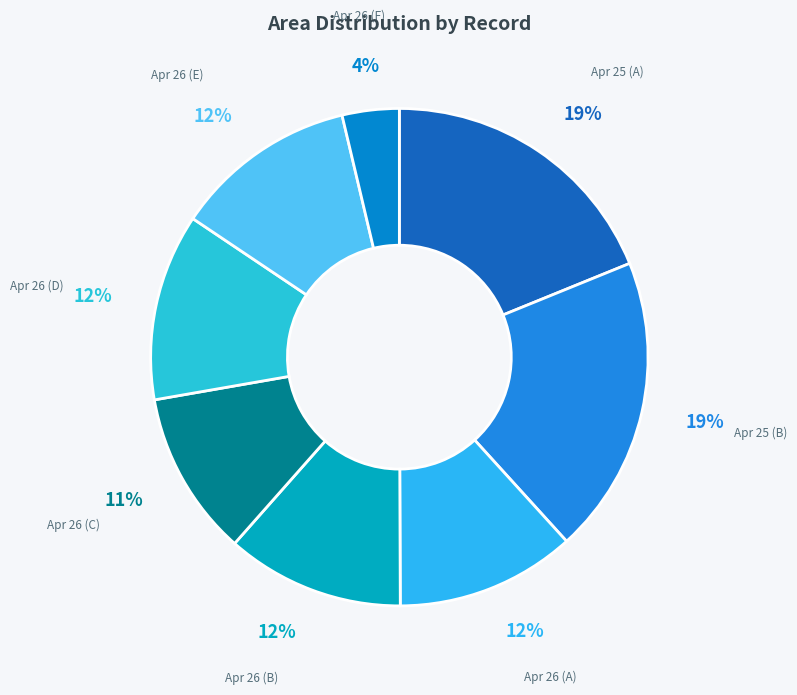

True or false: Apr 26 (A) accounts for 12% of the total.

True